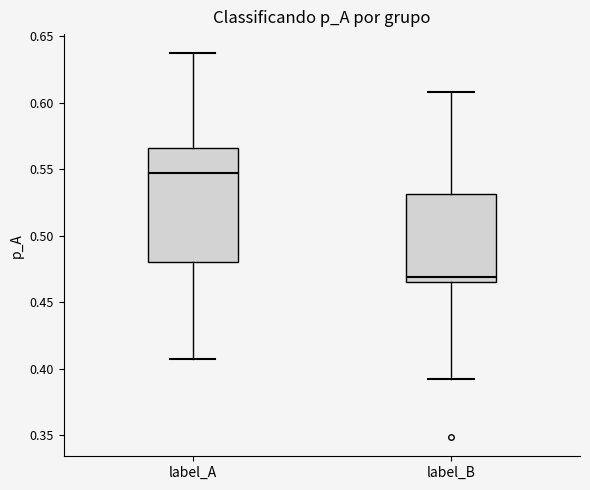

Reading left to right, read every box against the y-axis: the position of its median line, the range the box covers, and the ends of its whiskers. The values are not printed on the chart, so give them approximately, as read against the axis.

label_A: median 0.545, box 0.480 to 0.565, whiskers 0.405 to 0.635
label_B: median 0.470, box 0.465 to 0.530, whiskers 0.390 to 0.610